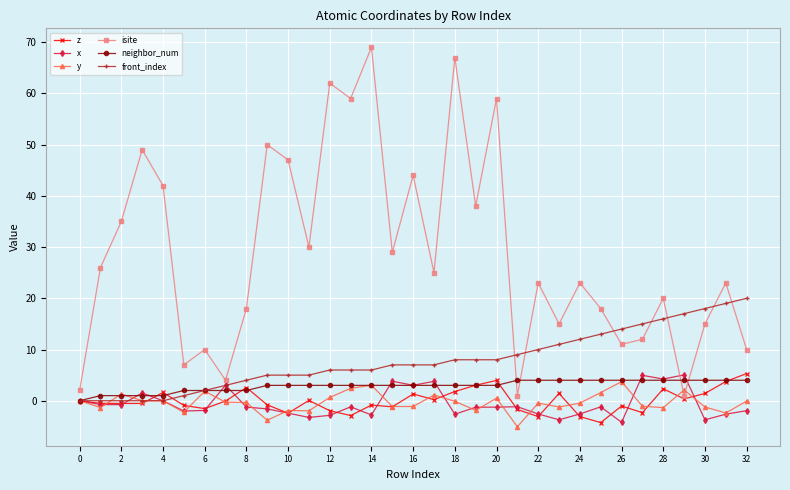

True or false: isite has more than 2 points higher than both neighbors.

True